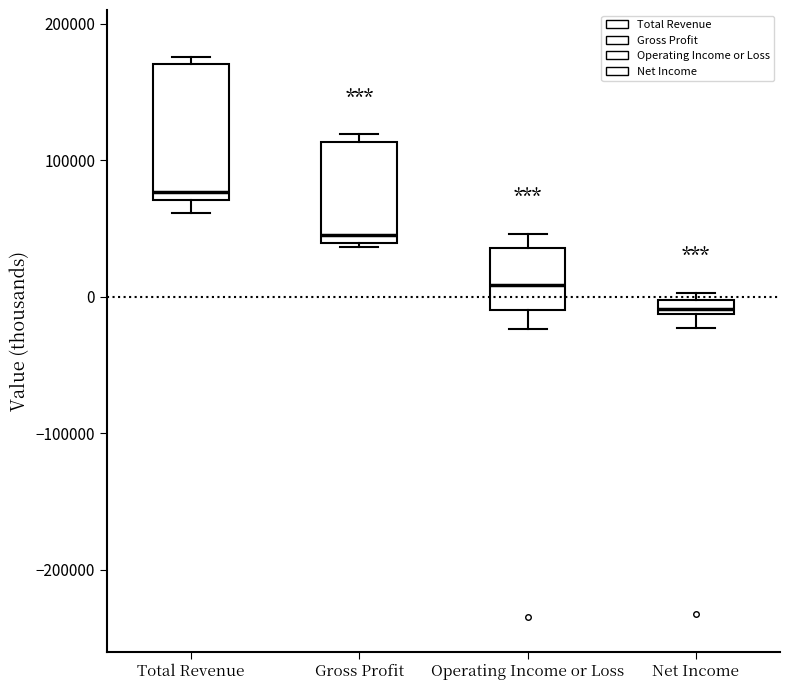

Which box is the tallest, from its lower edge to its upper edge?

Total Revenue